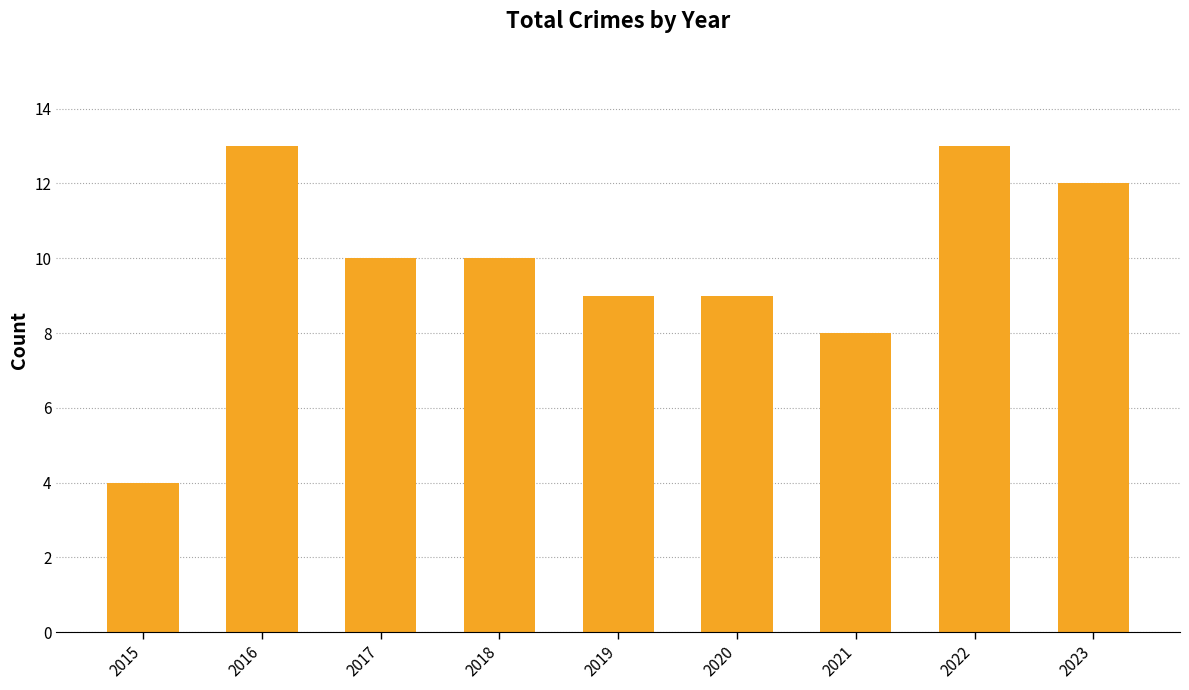

Reading left to right, what are all the values shown in this chart?

4	13	10	10	9	9	8	13	12